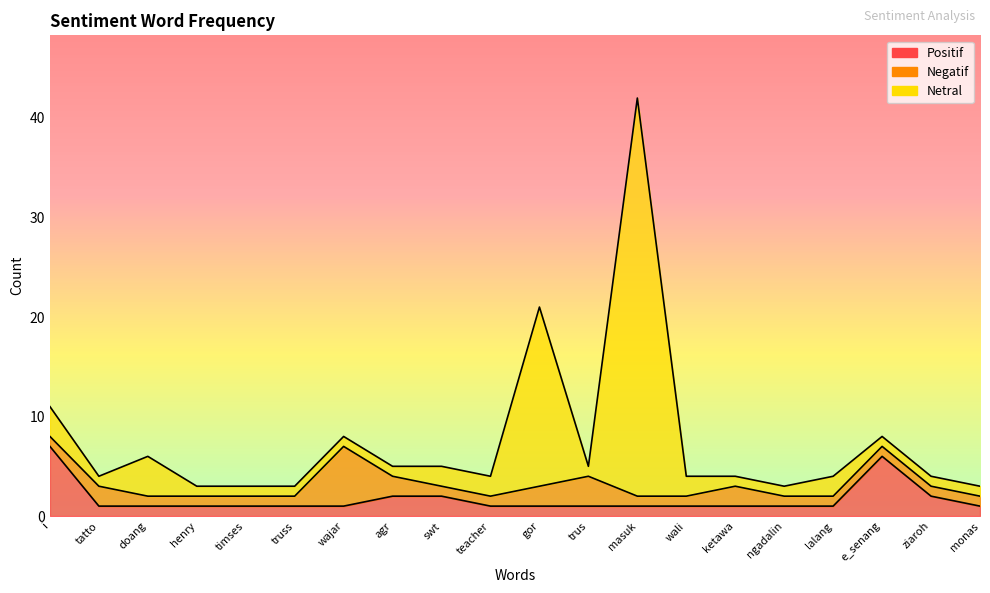

True or false: Netral has a value of 1 at ziaroh.

True